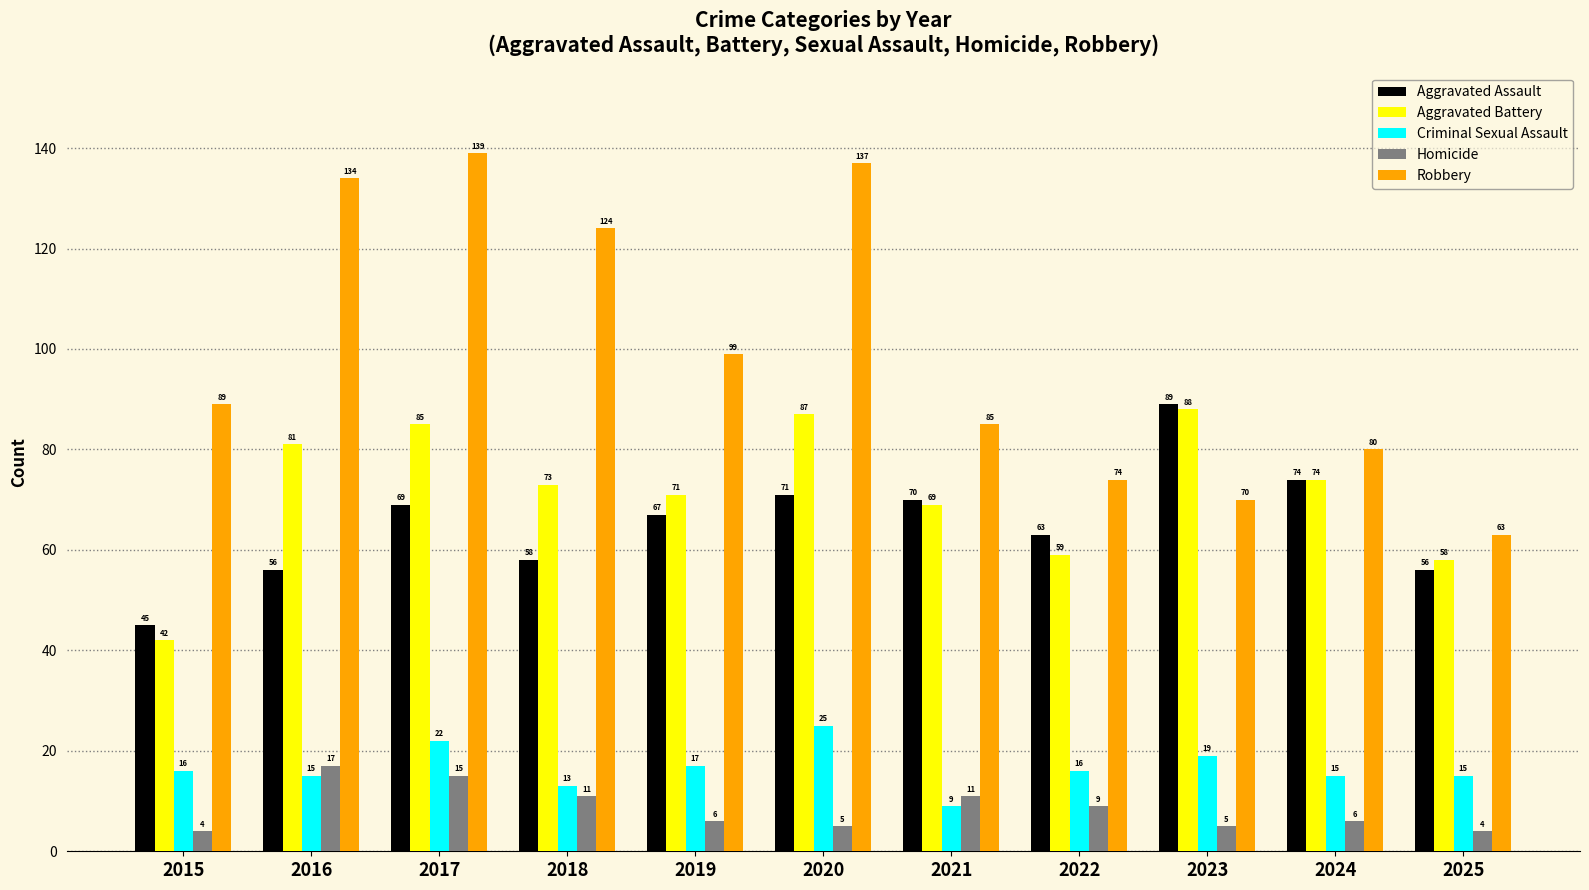

How many bars are there in total?

55